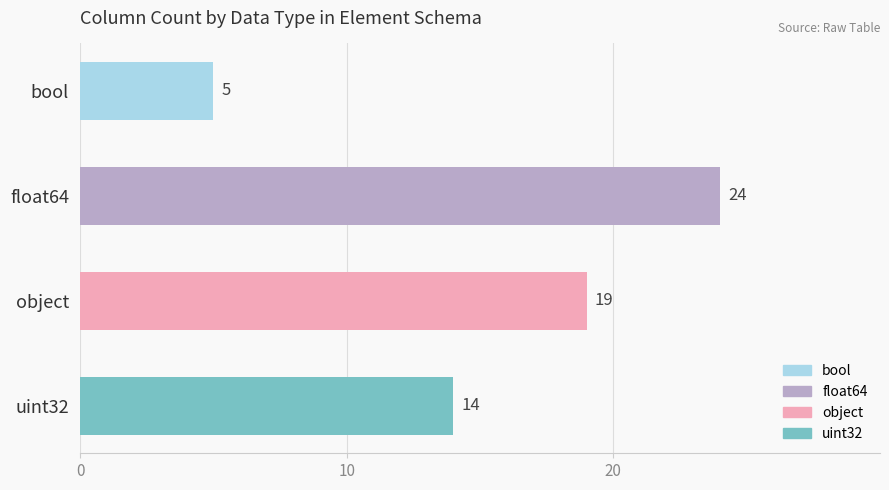

The value at bool is 3. True or false?

False